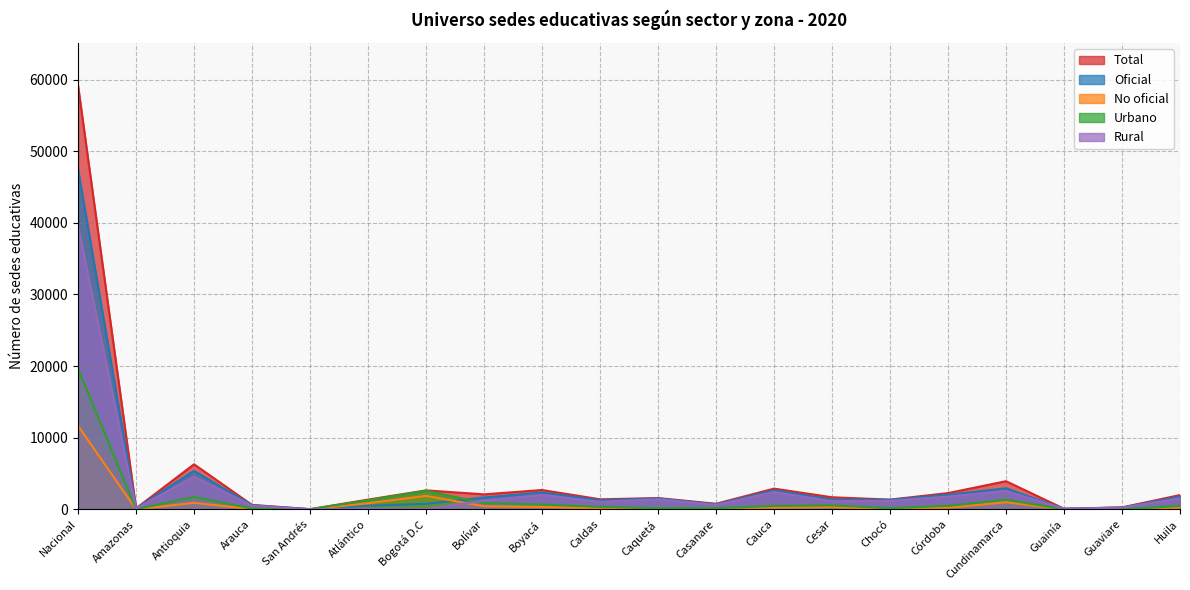

How many data points in Total are less than 1690?

10